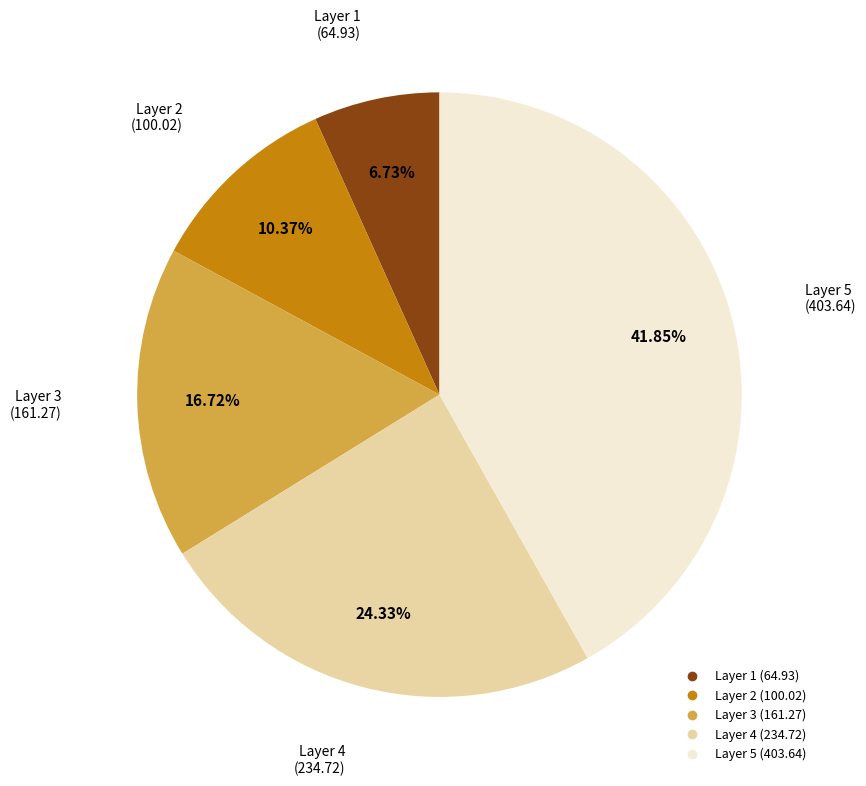

Is there a majority slice in this chart?

No